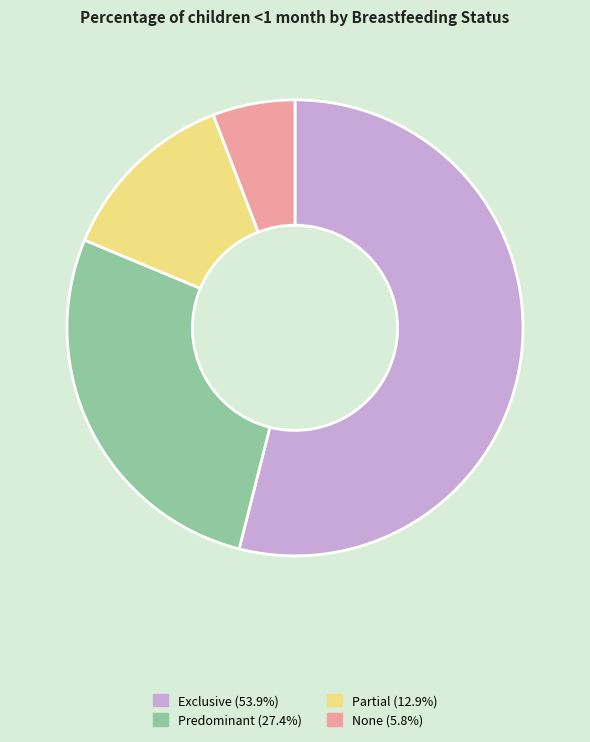

Which category has the smallest portion of the pie?

None